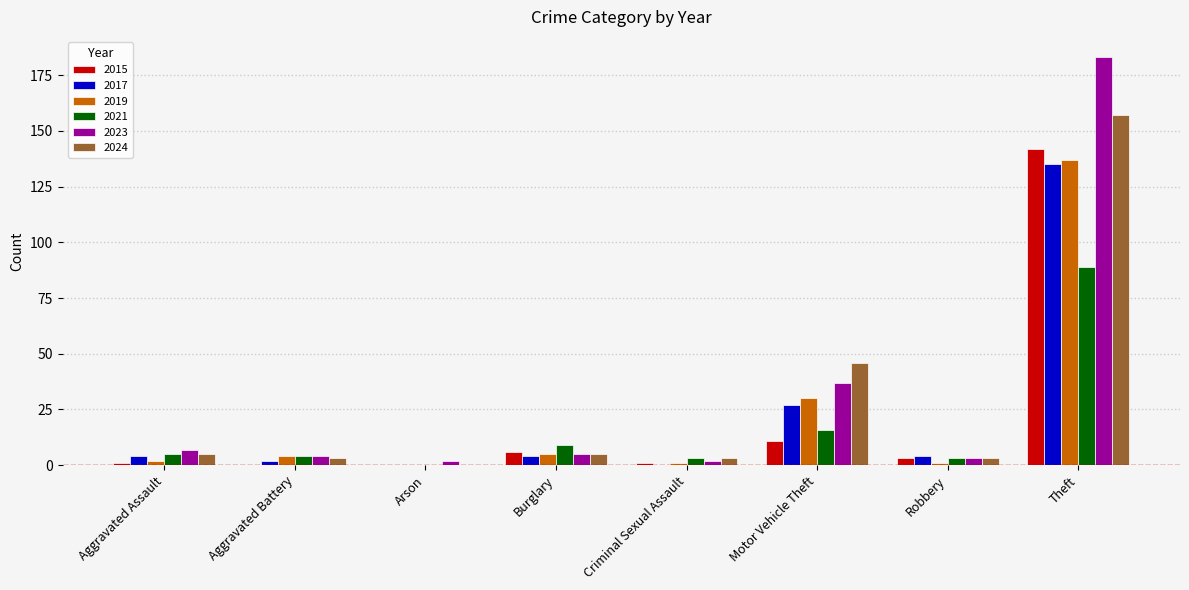

What is the maximum value shown in the chart?

183